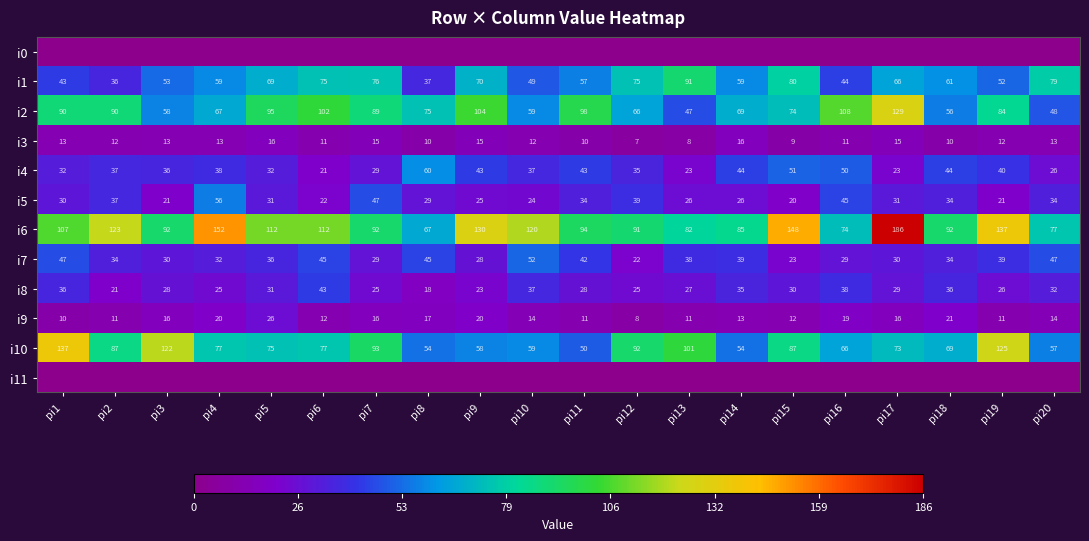

What is the maximum value shown in the chart?

186